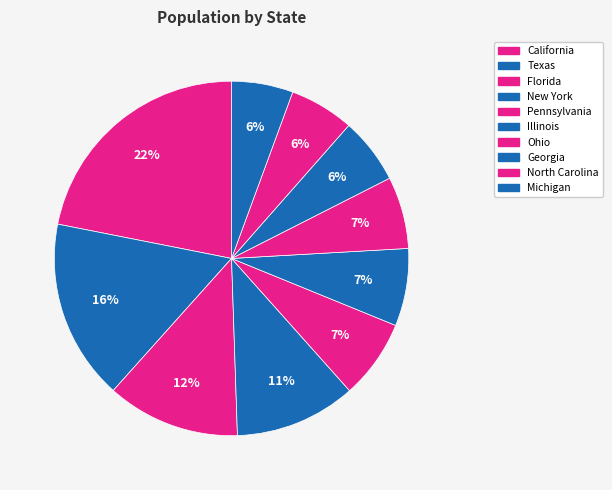

The Georgia slice represents 6% of the pie. True or false?

True